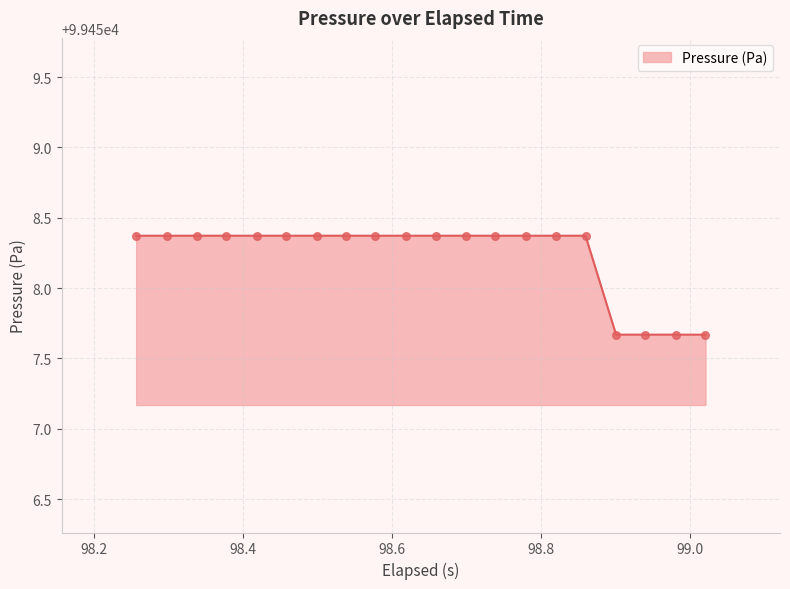

What is the smallest value displayed?

99457.7